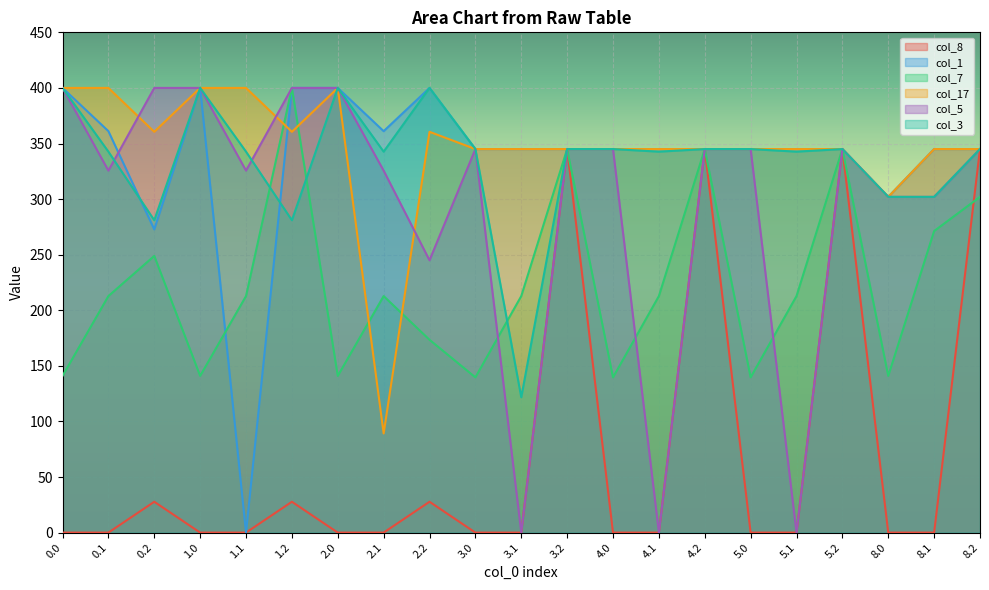

Reading right to left, transcribe all the data shown in this chart.

col_8: 345.0	0.0	0.0	345.0	0.0	0.0	345.0	0.0	0.0	345.0	0.0	0.0	27.7	0.0	0.0	27.7	0.0	0.0	27.7	0.0	0.0
col_1: 345.0	345.0	302.0	345.0	345.0	345.0	345.0	345.0	345.0	345.0	345.0	345.0	400.0	361.1	400.0	400.0	0.0	400.0	272.7	361.1	400.0
col_7: 302.0	271.2	140.9	345.0	212.8	139.6	345.0	212.8	139.6	345.0	212.8	139.6	173.4	212.8	140.9	400.0	212.8	140.9	248.9	212.8	140.9
col_17: 345.0	345.0	302.0	345.0	345.0	345.0	345.0	345.0	345.0	345.0	345.0	345.0	360.5	89.2	400.0	360.5	400.0	400.0	360.5	400.0	400.0
col_5: 345.0	302.0	302.0	345.0	0.0	345.0	345.0	0.0	345.0	345.0	0.0	345.0	244.9	325.6	400.0	400.0	325.6	400.0	400.0	325.6	400.0
col_3: 345.0	302.0	302.0	345.0	342.7	345.0	345.0	342.7	345.0	345.0	121.7	345.0	400.0	342.7	400.0	281.0	342.7	400.0	281.0	342.7	400.0